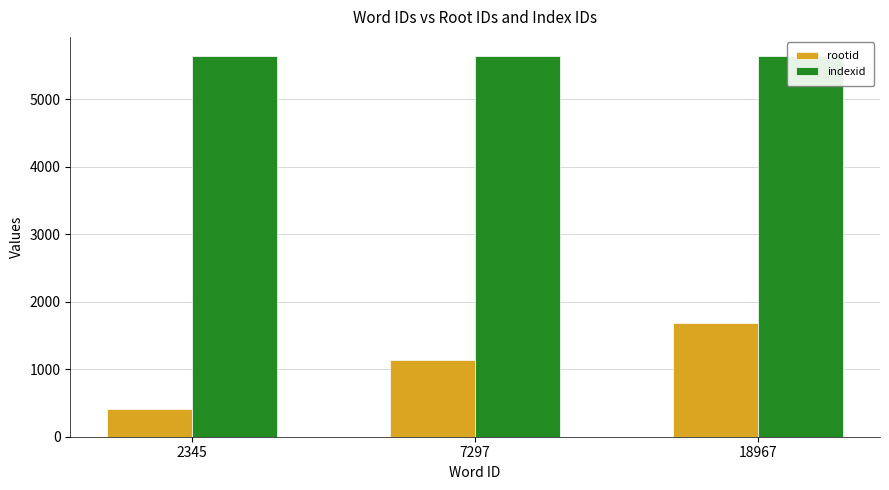

Reading right to left, what are all the values shown in this chart?

rootid: 18967=1683	7297=1141	2345=415
indexid: 18967=5638	7297=5638	2345=5638